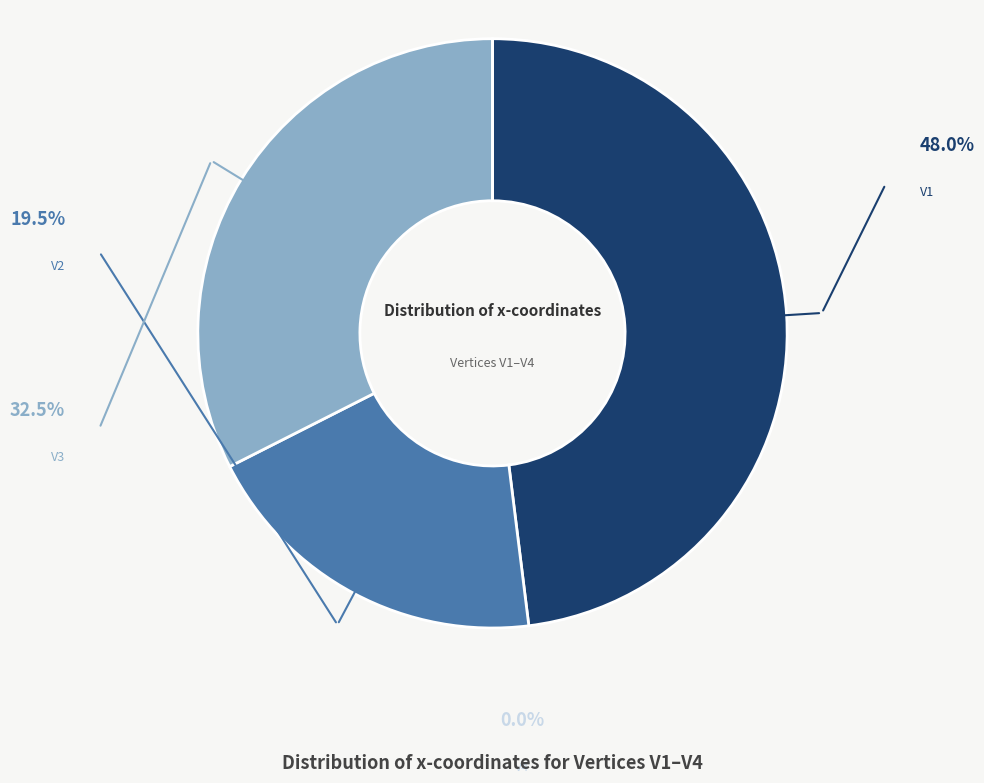

What percentage do V4 and V1 together represent?

48.0%